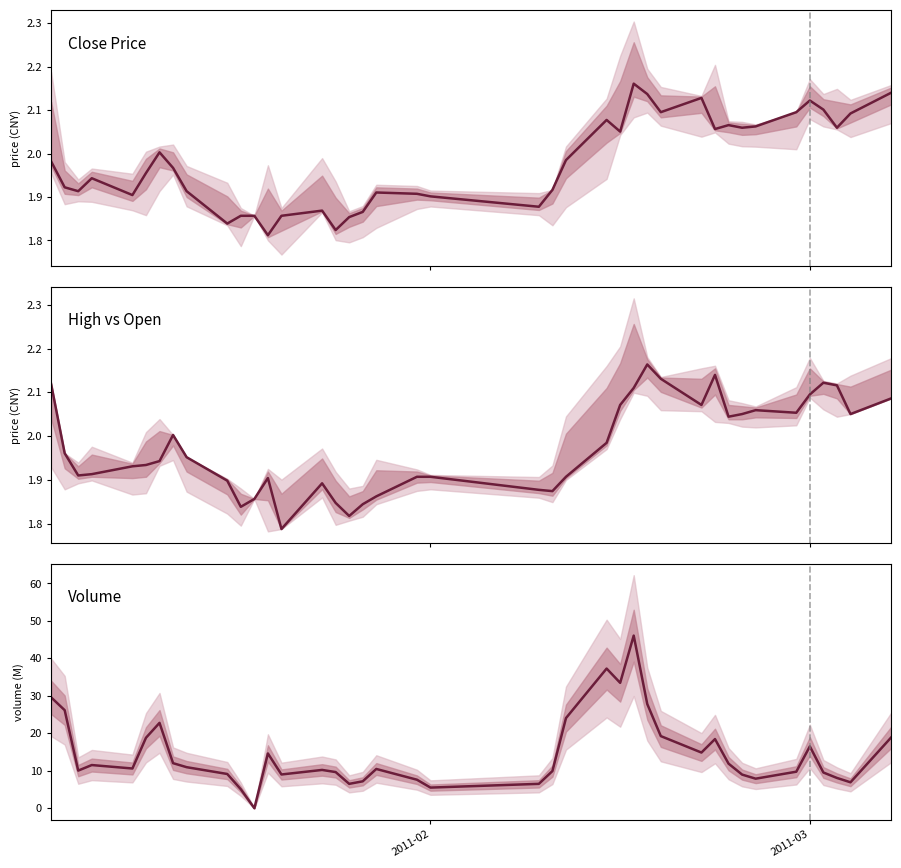

Reading left to right, transcribe all the data shown in this chart.

Close Price: 2.0	1.9	1.9	1.9	1.9	2.0	2.0	2.0	1.9	1.8	1.9	1.9	1.8	1.9	1.9	1.8	1.9	1.9	1.9	1.9	1.9	1.9	1.9	2.0	2.1	2.1	2.2	2.1	2.1	2.1	2.1	2.1	2.1	2.1	2.1	2.1	2.1	2.1	2.1	2.1
High vs Open: 2.1	2.0	1.9	1.9	1.9	1.9	1.9	2.0	2.0	1.9	1.8	1.9	1.9	1.8	1.9	1.8	1.8	1.8	1.9	1.9	1.9	1.9	1.9	1.9	2.0	2.1	2.1	2.2	2.1	2.1	2.1	2.0	2.1	2.1	2.1	2.1	2.1	2.1	2.1	2.1
Volume: 29.6	26.2	10.0	11.5	10.6	18.8	22.8	12.0	11.0	9.1	5.1	0.0	14.6	9.0	10.2	9.6	6.5	7.2	10.5	7.6	5.5	6.5	9.9	24.1	37.3	33.5	46.1	27.8	19.2	14.9	18.5	11.9	9.0	7.9	9.7	16.5	9.5	8.1	6.9	18.9